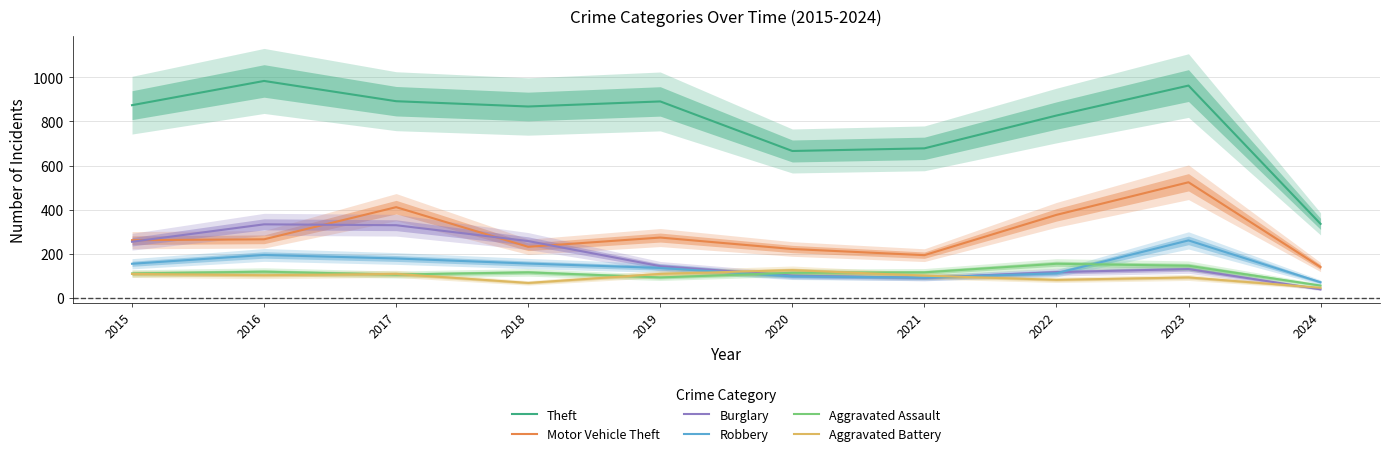

What is the value of the Burglary point at the 6th from the left?

100